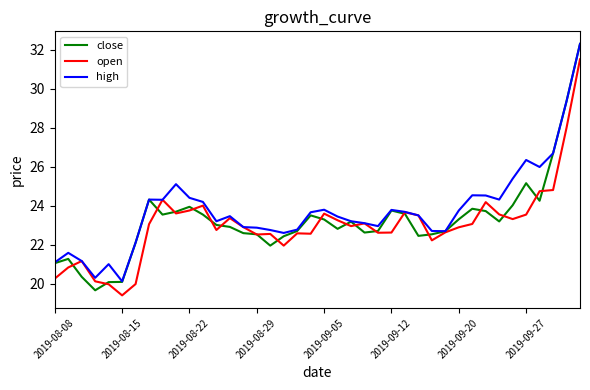

What is the minimum value for open?

19.4